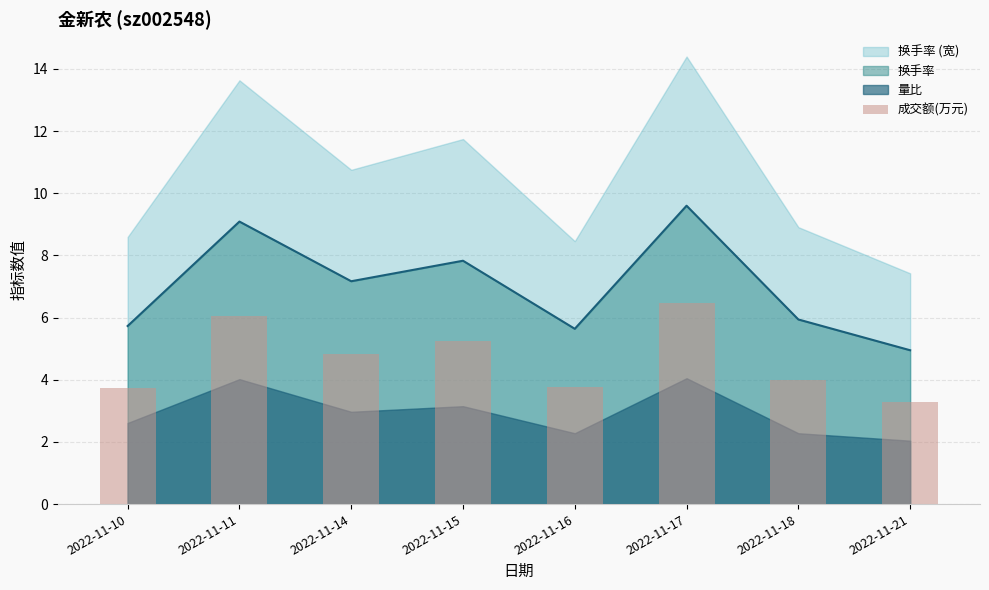

The 换手率 series shows 7.2 at 2022-11-14. True or false?

True